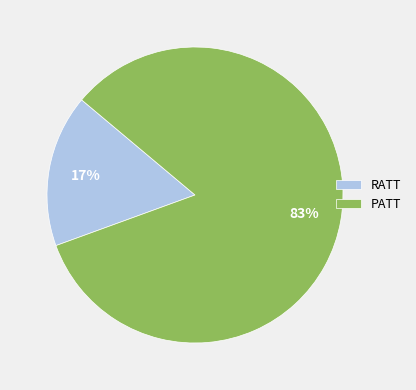

Is the sum of RATT and PATT greater than half?

Yes